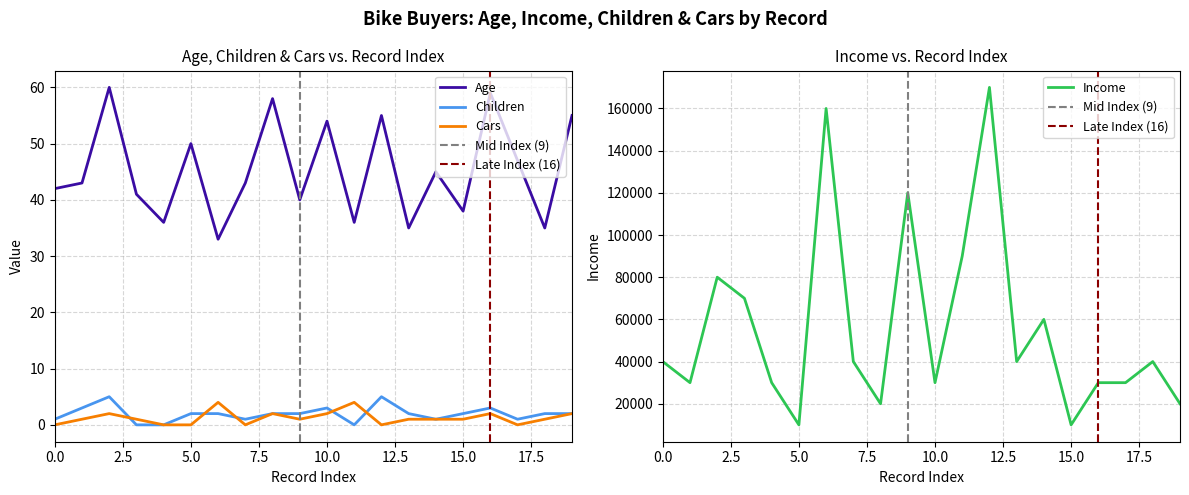

Reading left to right, what are all the values shown in this chart?

Age: 42	43	60	41	36	50	33	43	58	40	54	36	55	35	45	38	59	47	35	55
Income: 40000	30000	80000	70000	30000	10000	160000	40000	20000	120000	30000	90000	170000	40000	60000	10000	30000	30000	40000	20000
Children: 1	3	5	0	0	2	2	1	2	2	3	0	5	2	1	2	3	1	2	2
Cars: 0	1	2	1	0	0	4	0	2	1	2	4	0	1	1	1	2	0	1	2